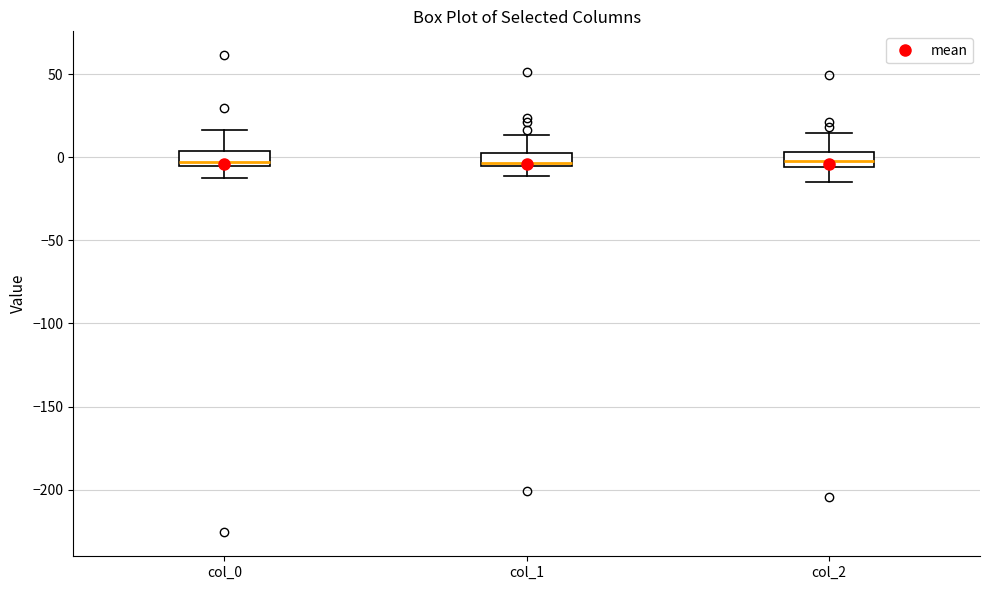

Reading left to right, transcribe this box plot: for each box, give where its median line is, the range the box spans, and where its two whiskers end, as read against the y-axis. The values are not printed on the chart, so give them approximately, as read against the axis.

col_0: median -5 (just above the box's lower edge), box -5 to 5, whiskers -10 to 15
col_1: median -5 (just above the box's lower edge), box -5 to 5, whiskers -10 to 15
col_2: median 0, box -5 to 5, whiskers -15 to 15